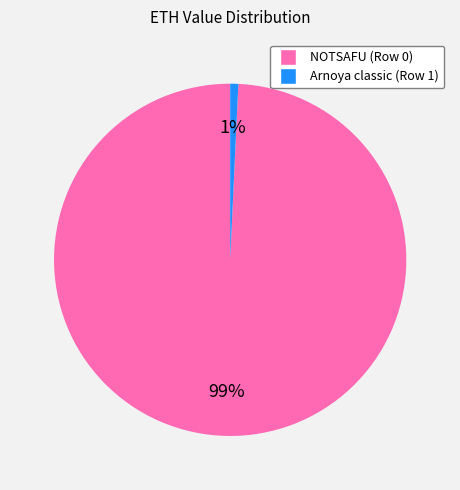

To the nearest percent, what is the average slice percentage?

50%